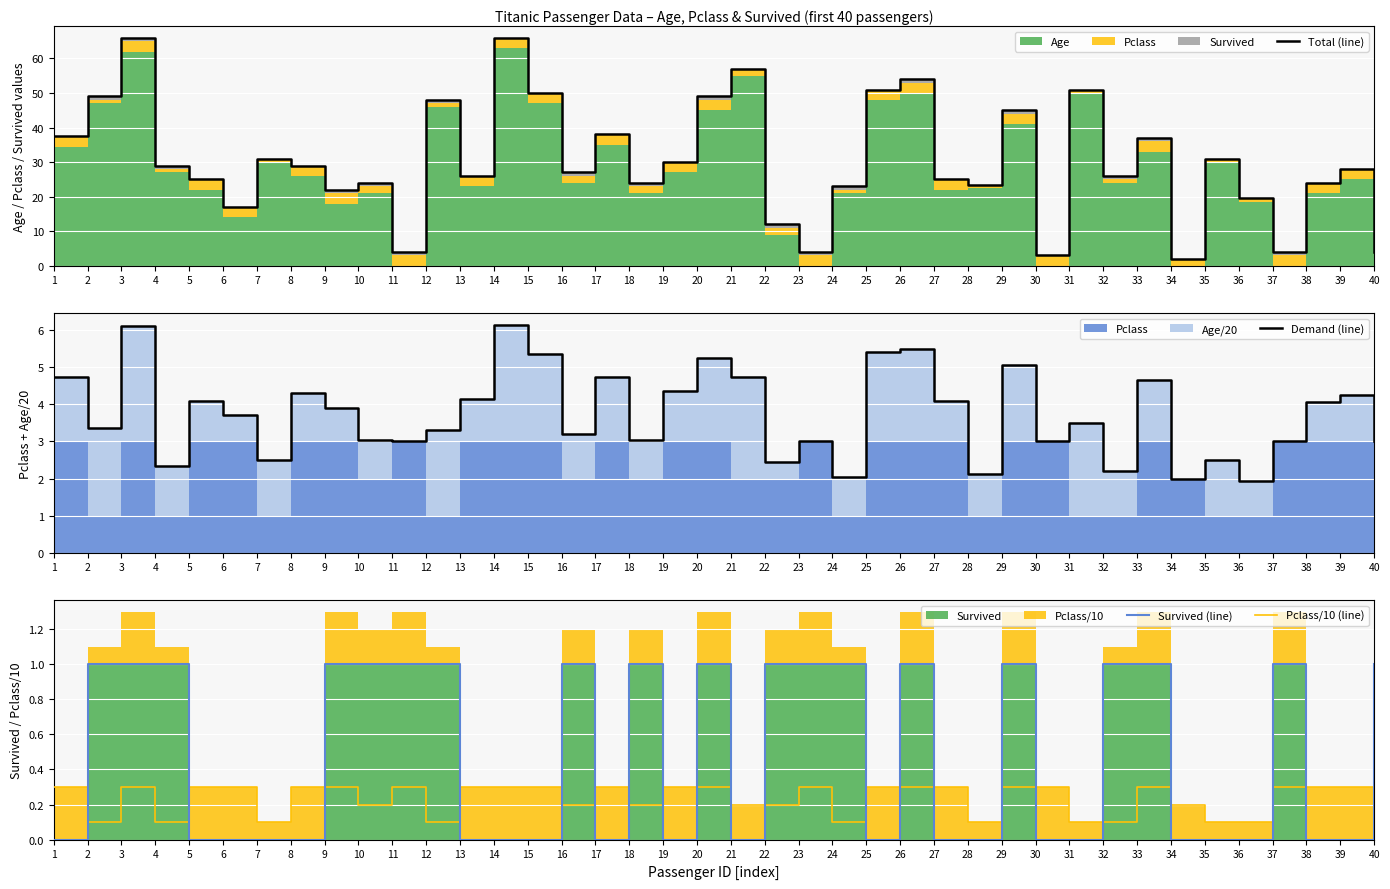

True or false: Demand (line) and Survived (line) cross at least once.

False